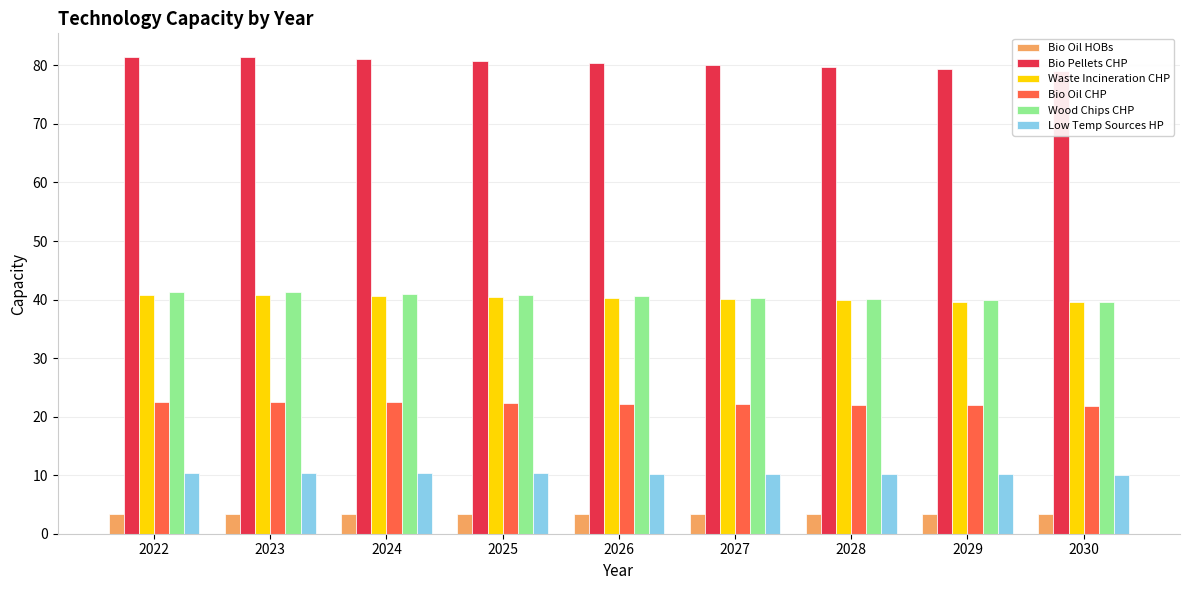

The Bio Pellets CHP series shows 80.7 at 2025. True or false?

True